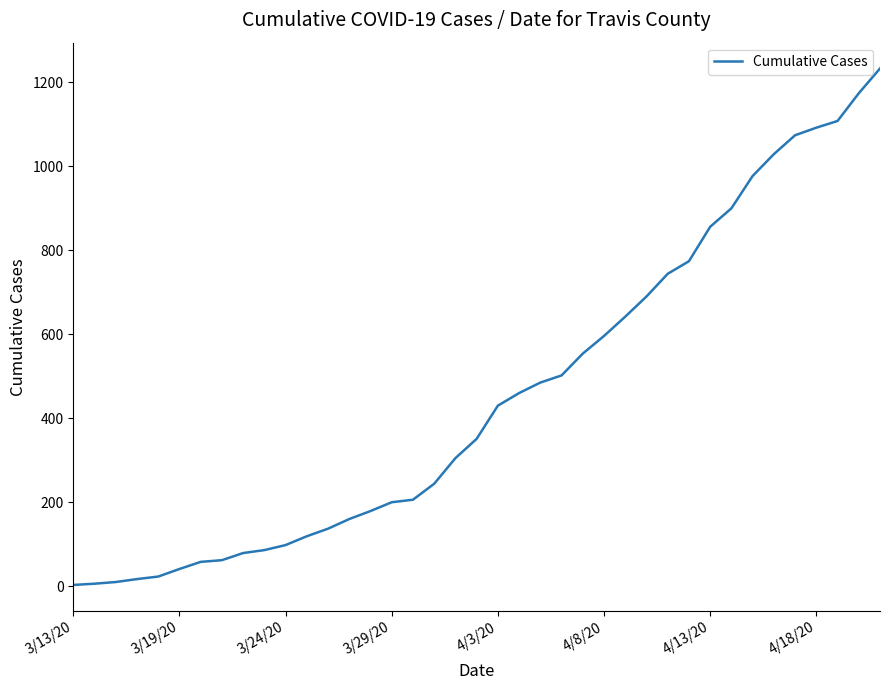

What is the maximum value shown in the chart?

1233